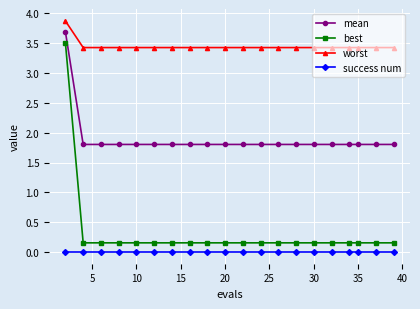

Which series has the largest total across all categories?

worst